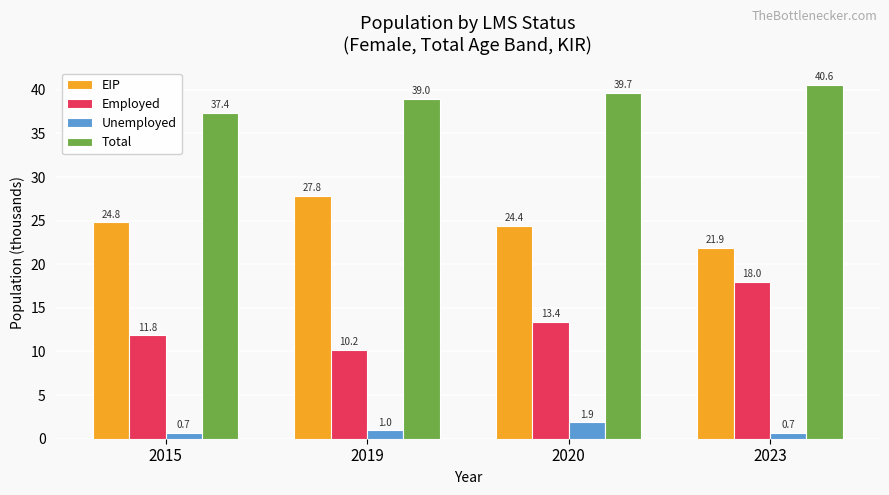

Is the value of Employed at 2019 greater than the value of EIP at 2023?

No